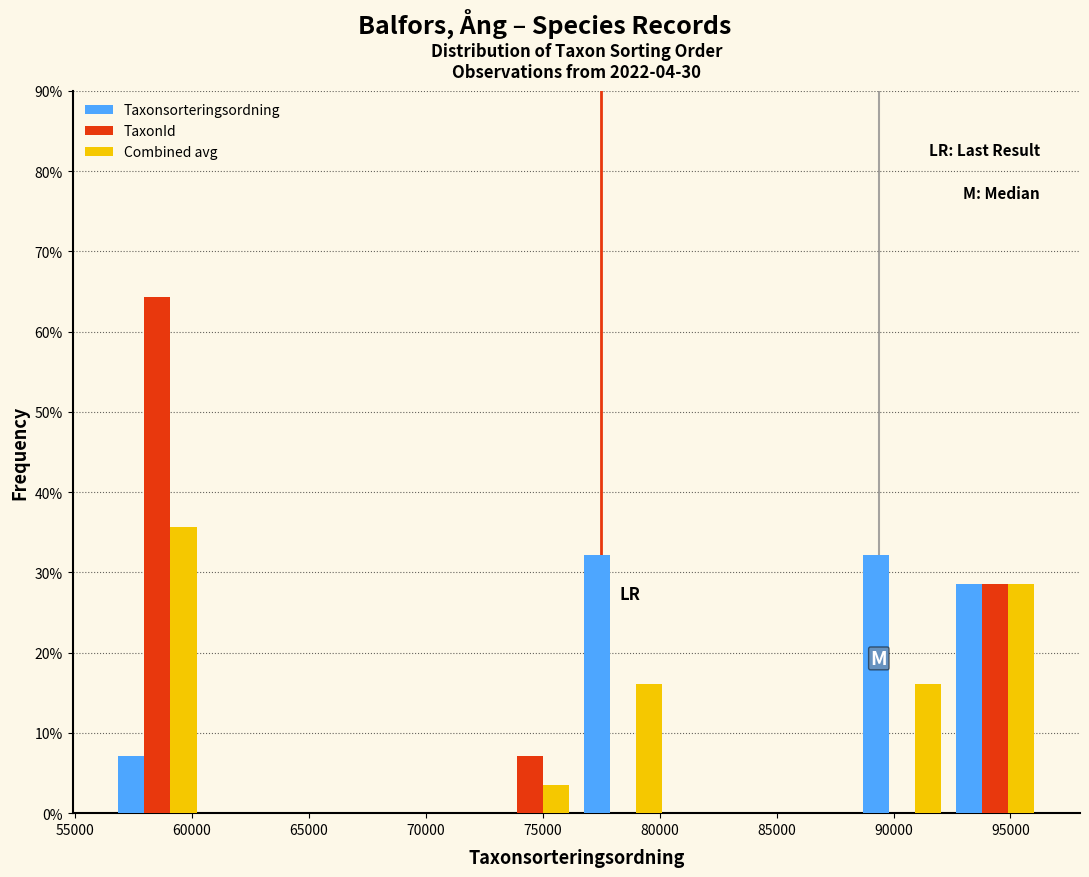

What is the height of the Taxonsorteringsordning bar covering 76500 to 80500 on the x-axis? Neither the bar edges nor the heights are printed on the chart, so give them approximately, as read against the axes.

32